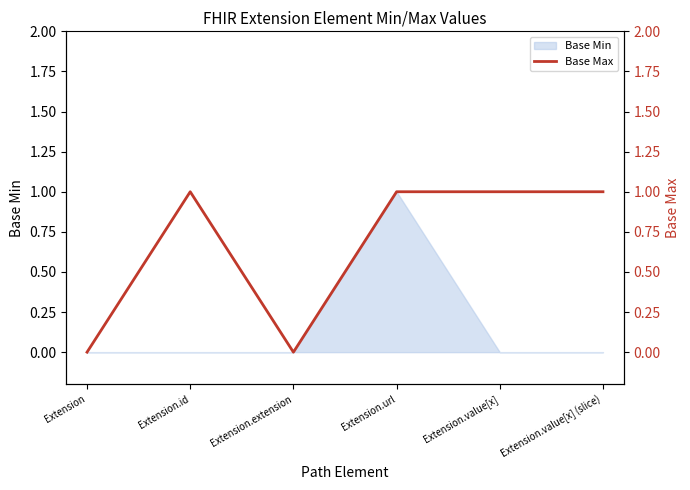

What is the average value?

1